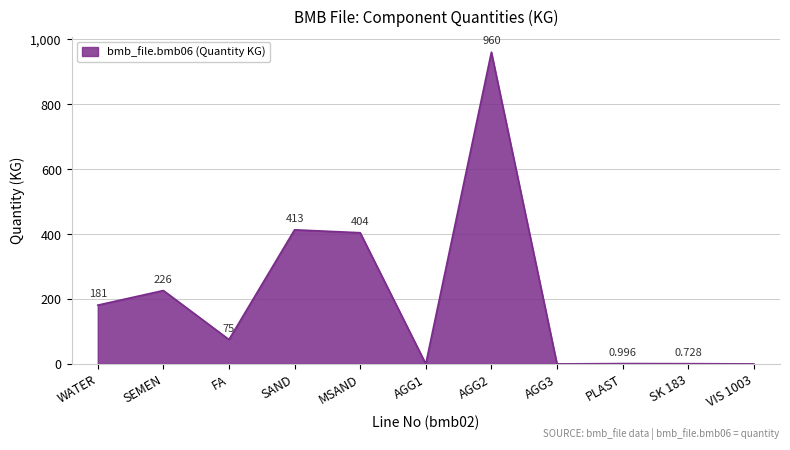

Where does the data first go above 75?

WATER